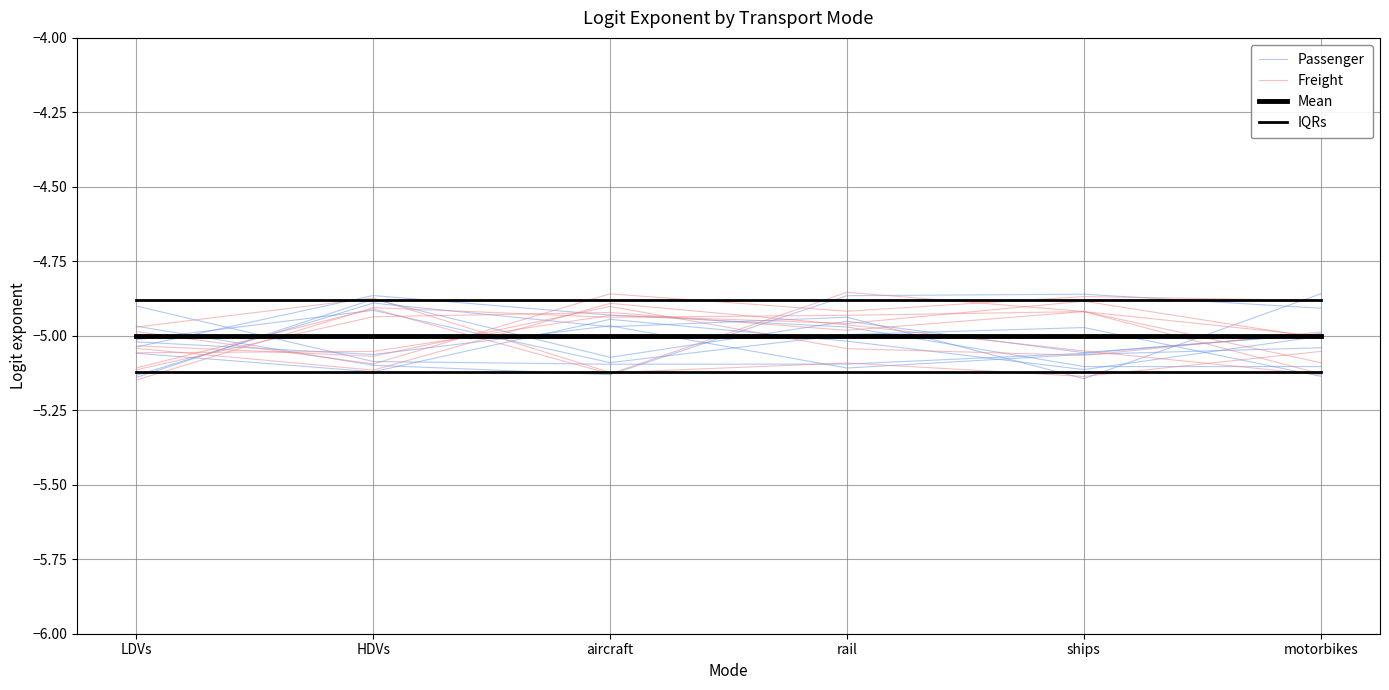

What value does the IQRs series have at rail?

-4.9